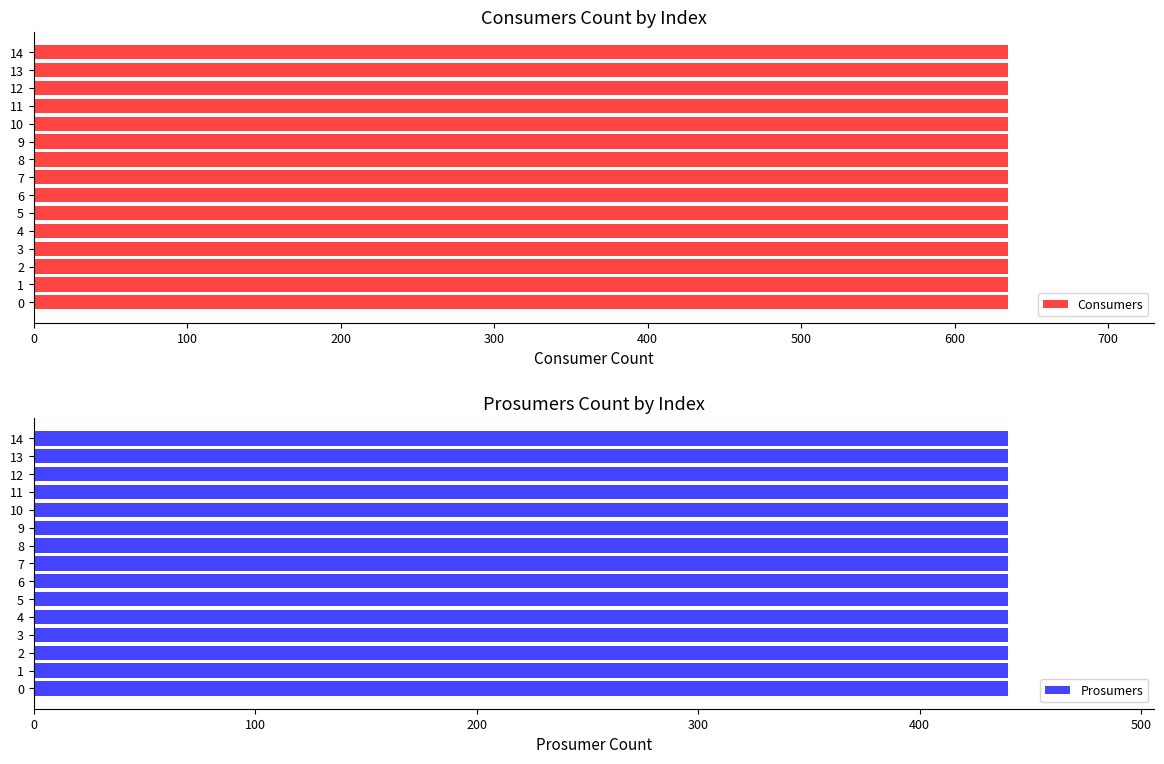

What is the total value across all series at 2?

1075